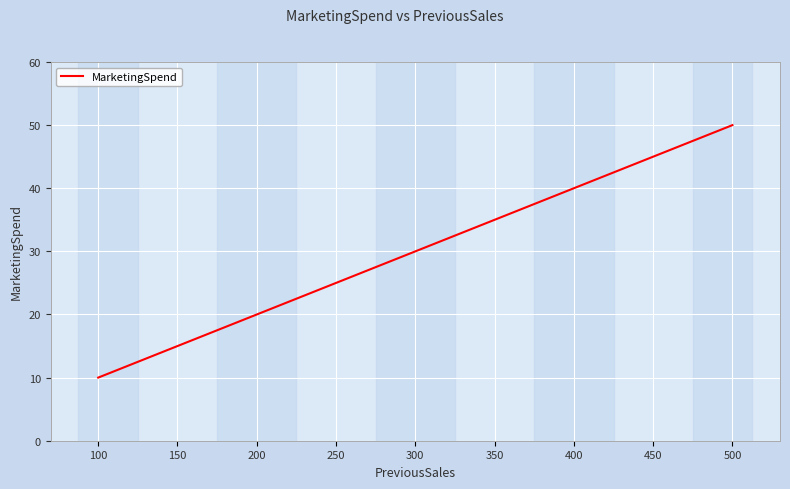

List the labels in order of value, smallest first.

100, 150, 200, 250, 300, 350, 400, 450, 500